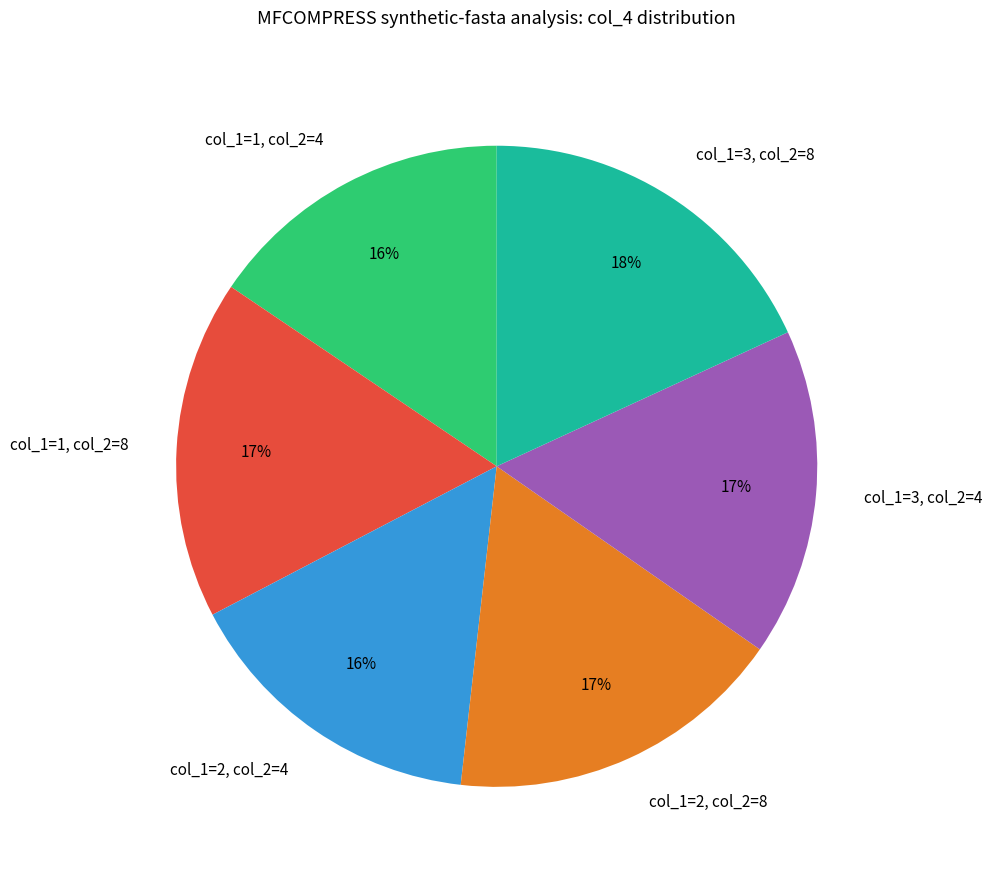

To the nearest percent, what is the average slice percentage?

17%